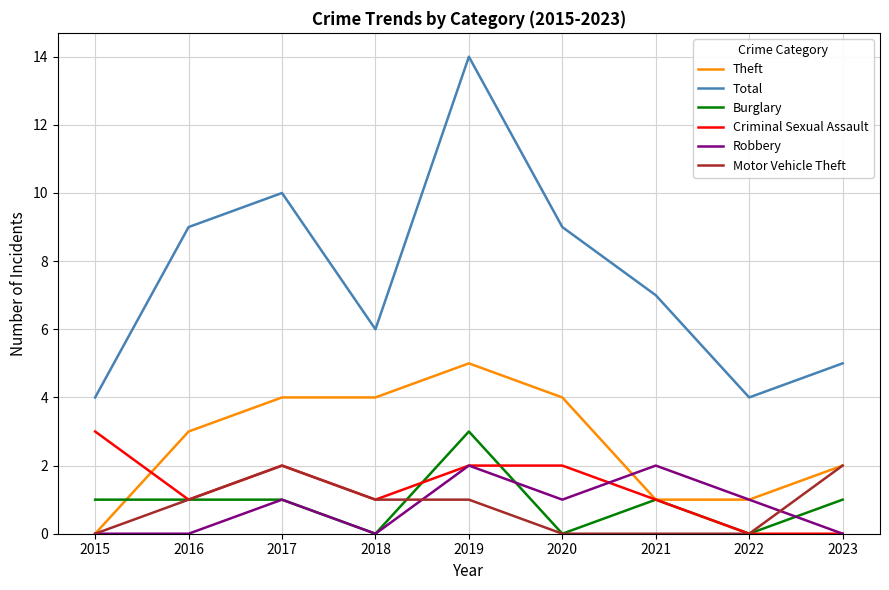

What is the spread (max minus min) of values at 2022?

4